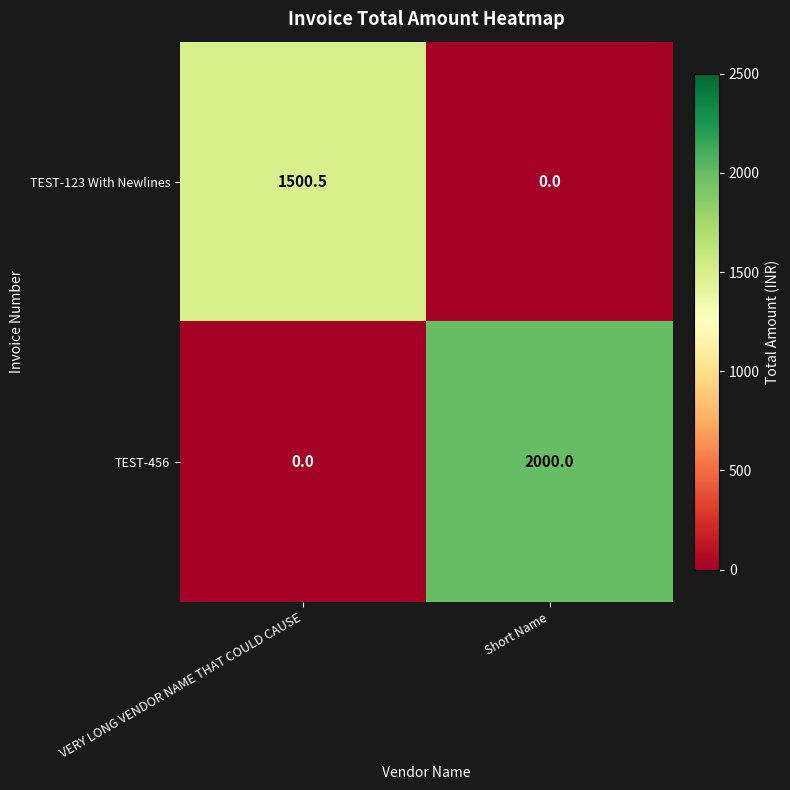

Which series changed the most between VERY LONG VENDOR NAME THAT COULD CAUSE and Short Name?

TEST-456